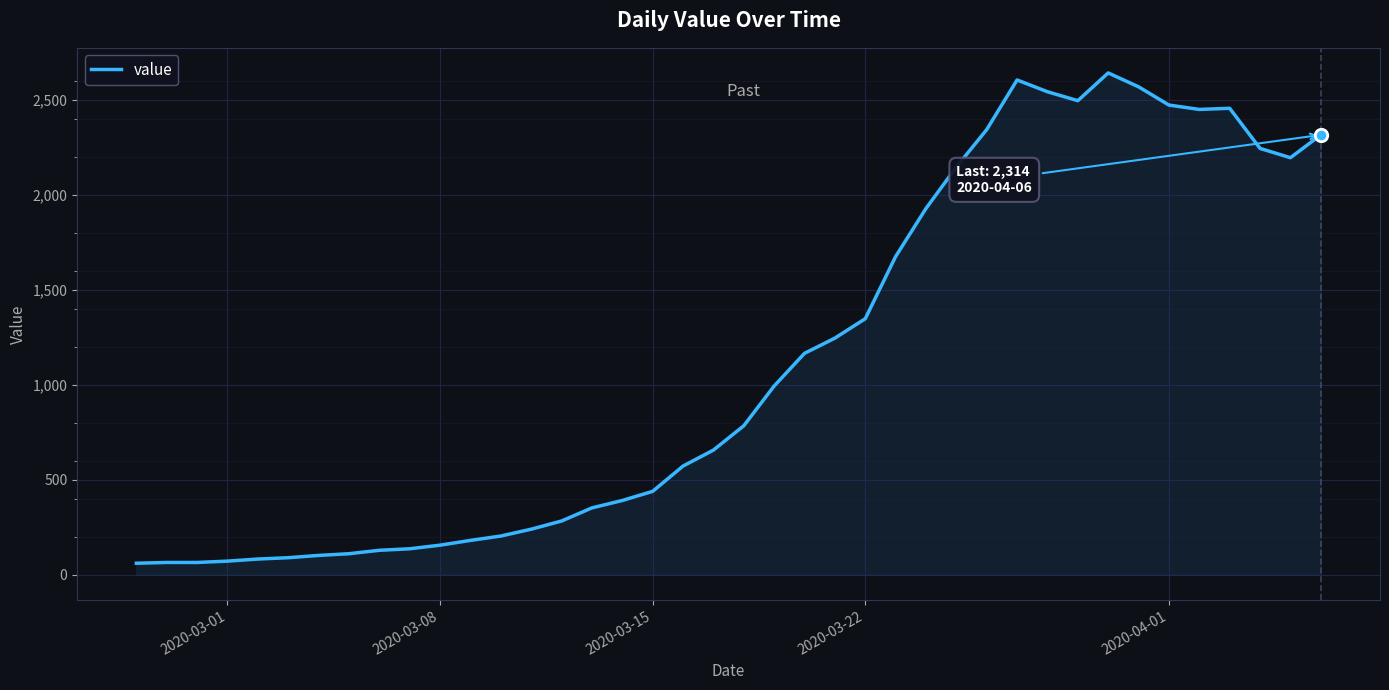

What is the smallest value displayed?

61